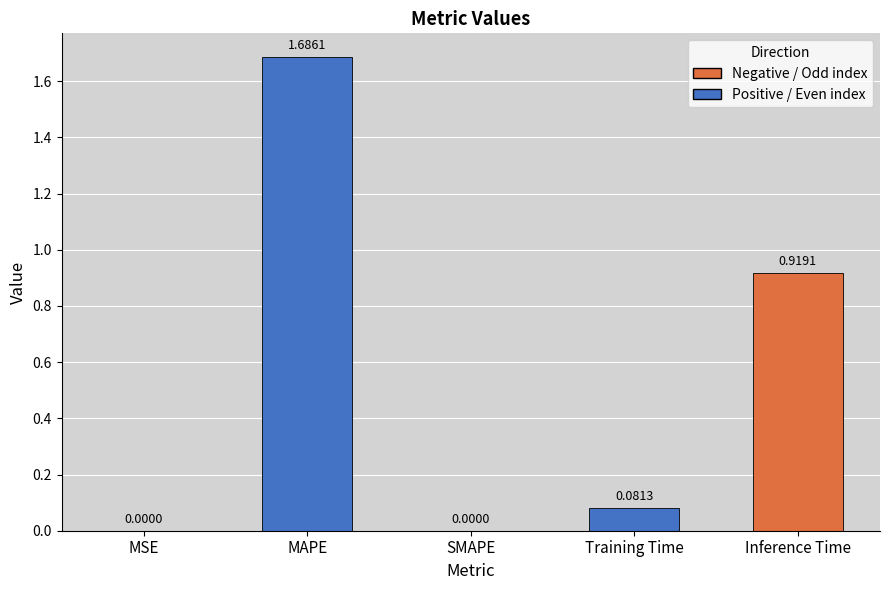

What is the sum of all values?

2.7